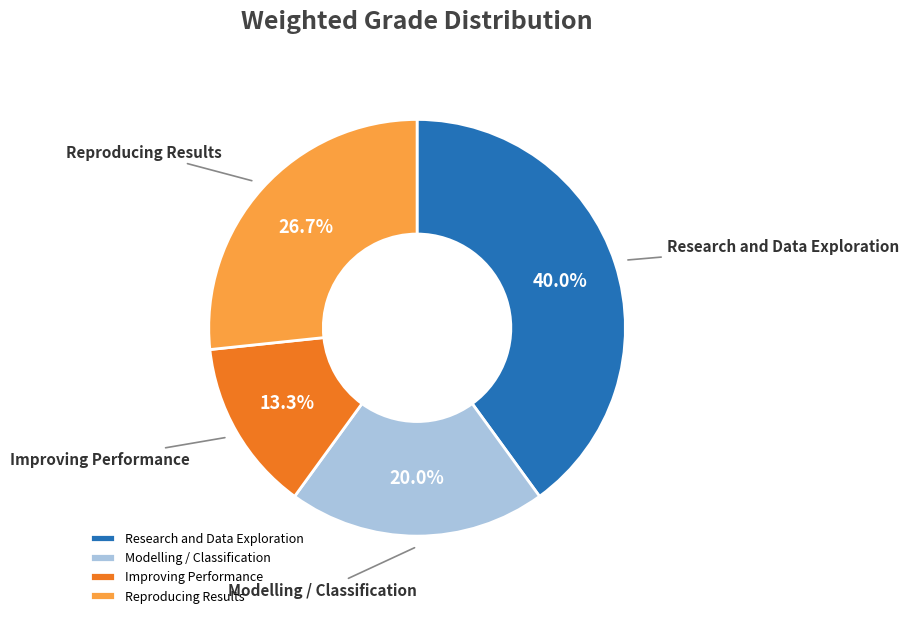

Between Research and Data Exploration and Improving Performance, which is larger?

Research and Data Exploration